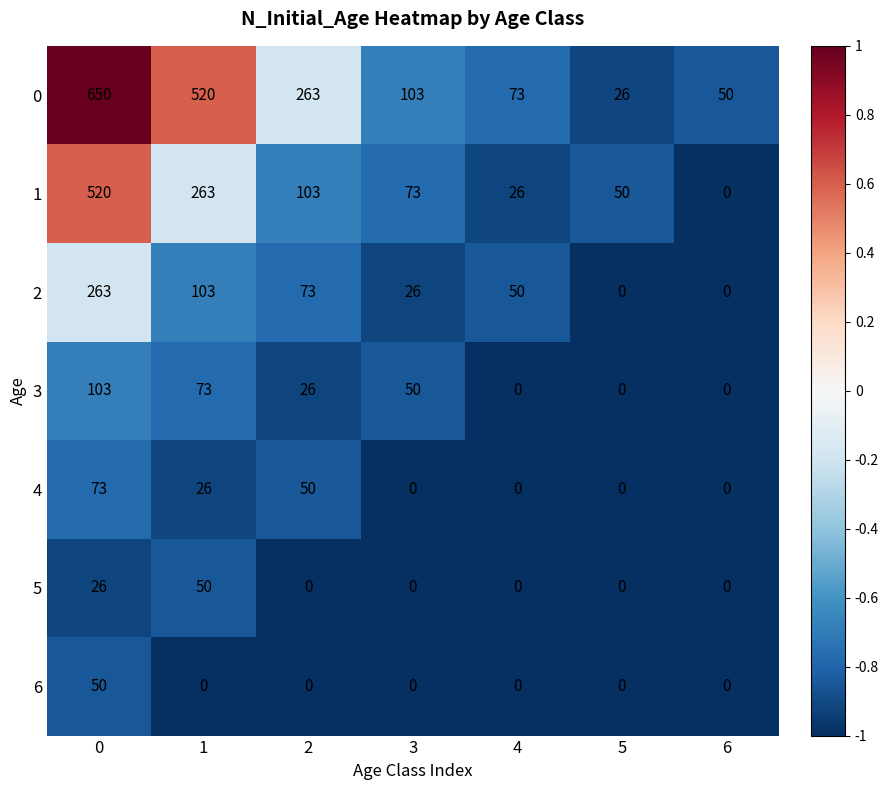

What is the highest value of the 1 series?

520